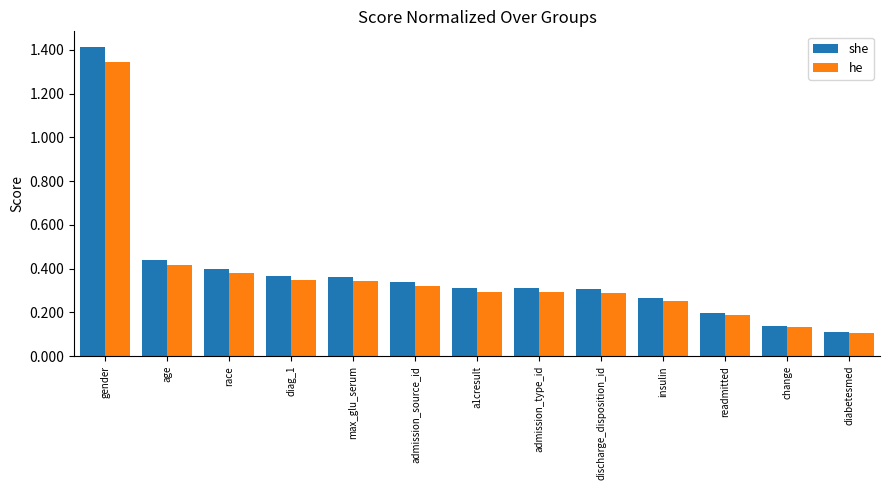

True or false: she has a value of 0.2 at change.

False